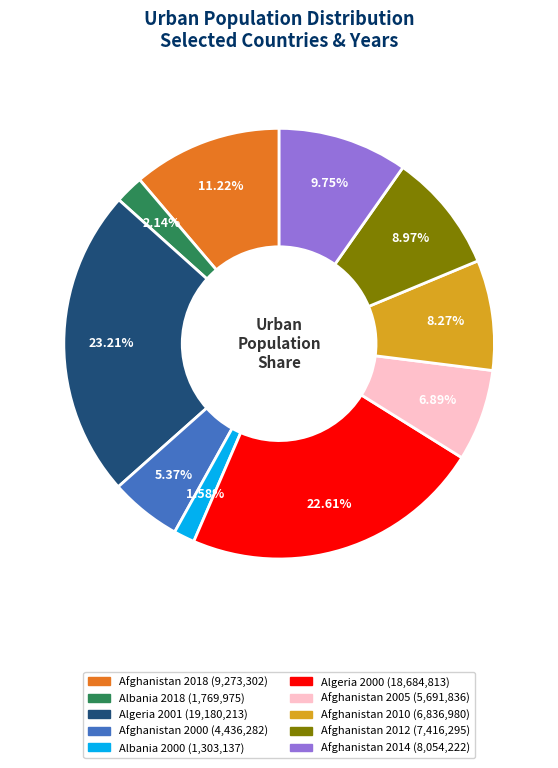

Is there any slice that represents more than half of the pie?

No